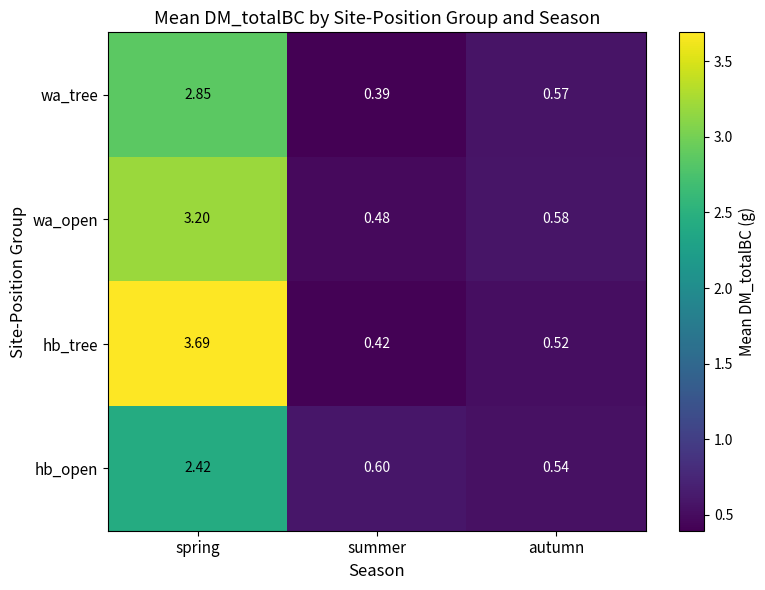

Count the number of data series in this chart.

4